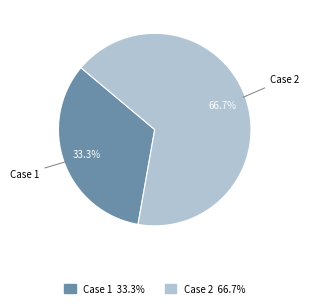

Count the number of slices in the pie.

2